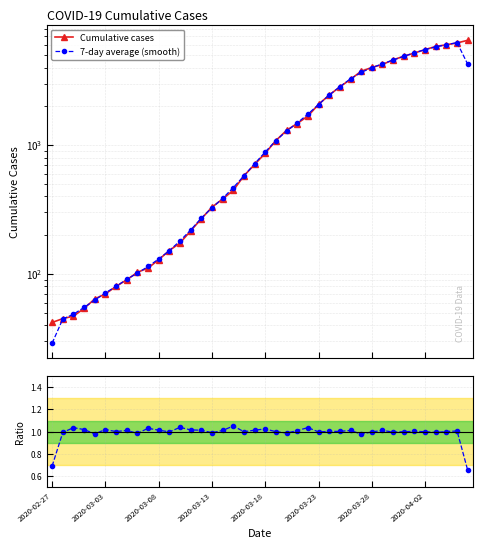

At how many categories does at least one series exceed 346?

24